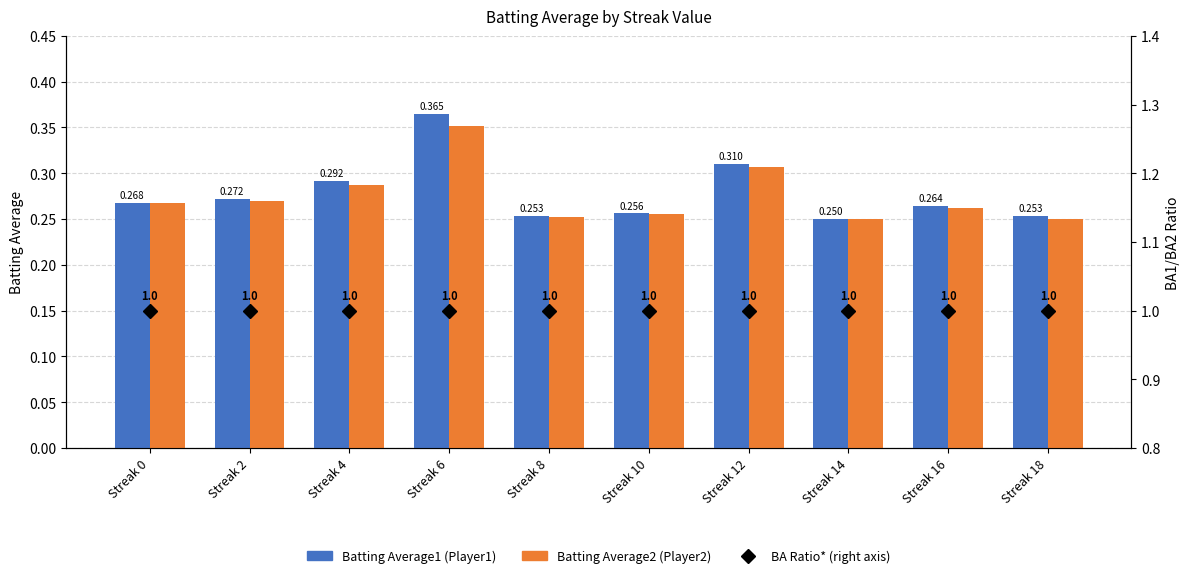

What is the sum of all Batting Average1 (Player1) values?

2.8